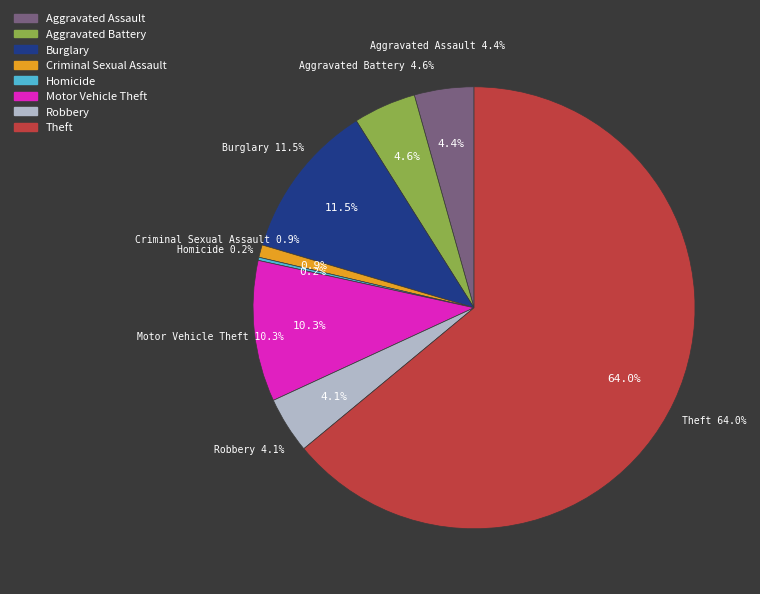

Which has a higher value, Aggravated Assault or Theft?

Theft